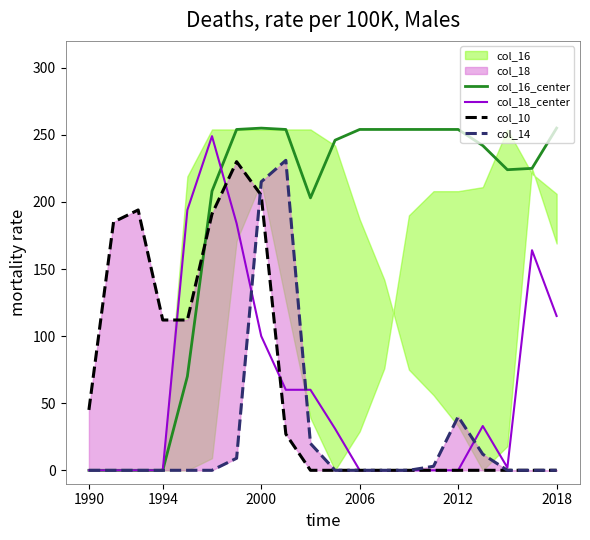

The col_16_center series shows 254 at 2006. True or false?

True